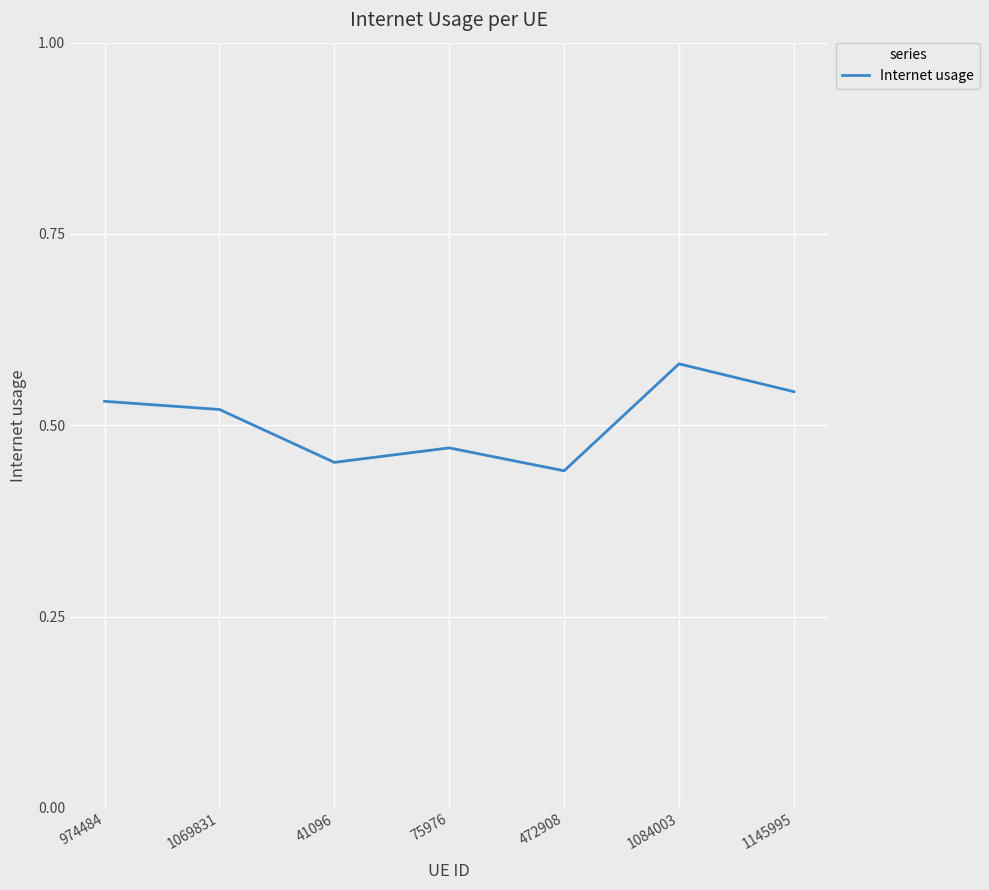

What position from the right is 1145995?

1